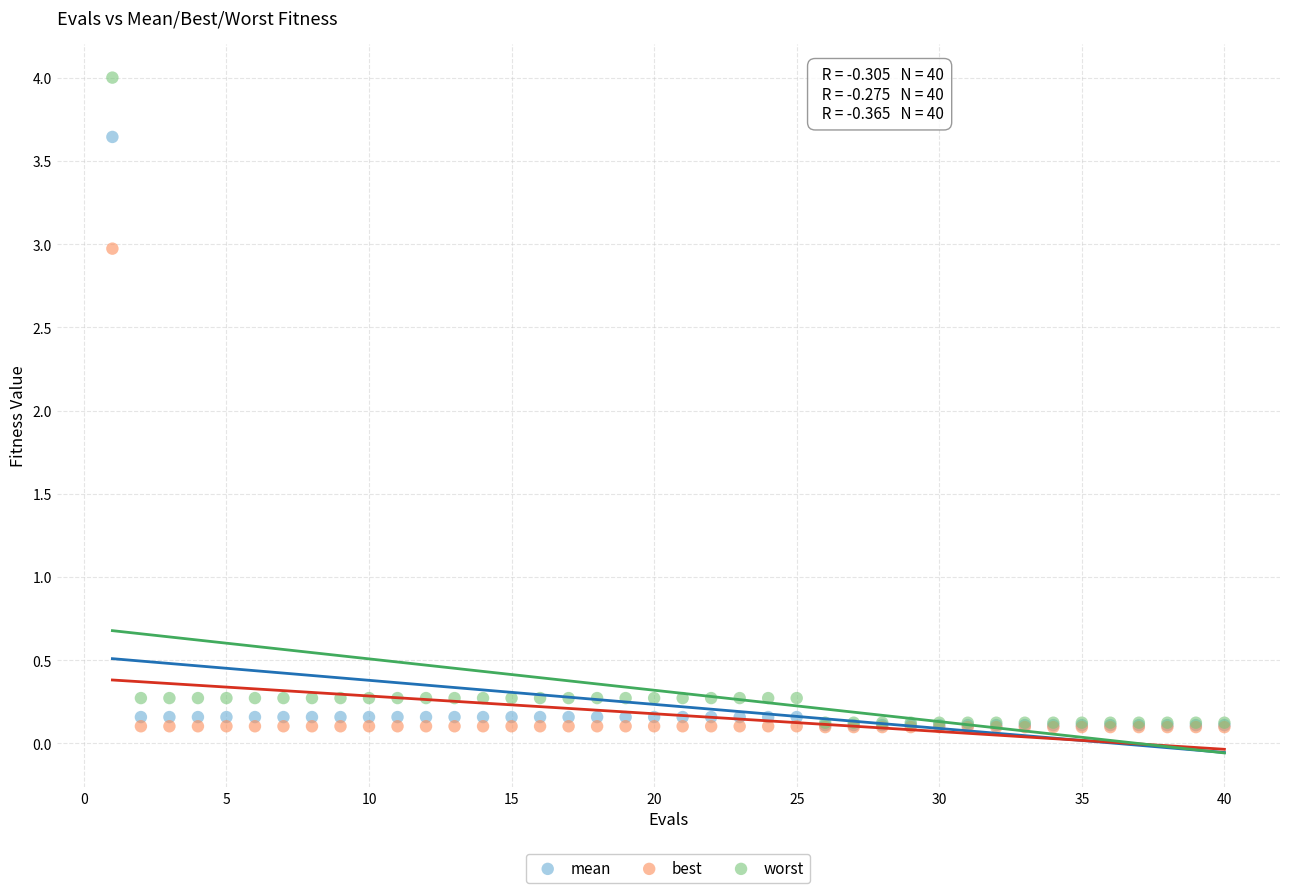

What are all the series names shown in the legend?

mean, best, worst